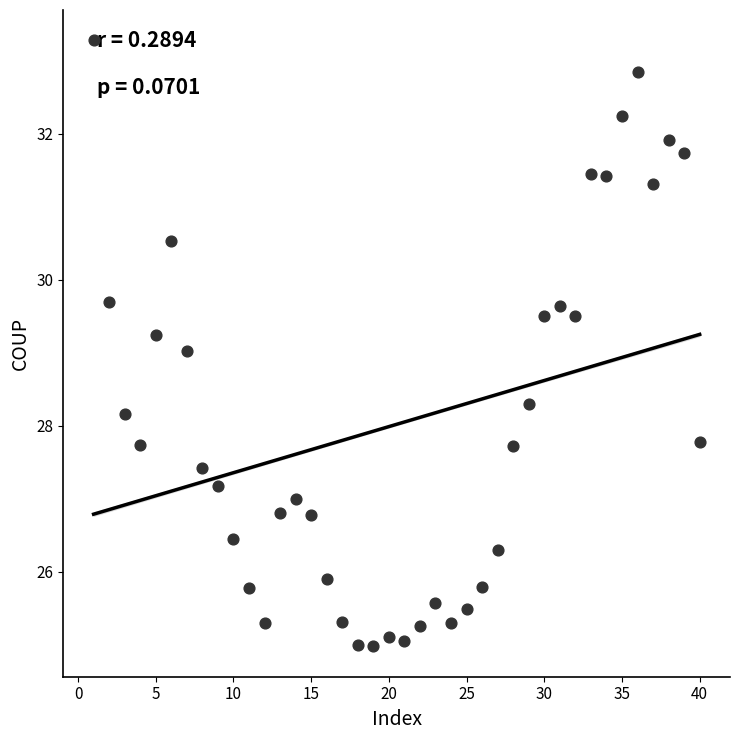

What is the range of X values (max minus min)?

39.0